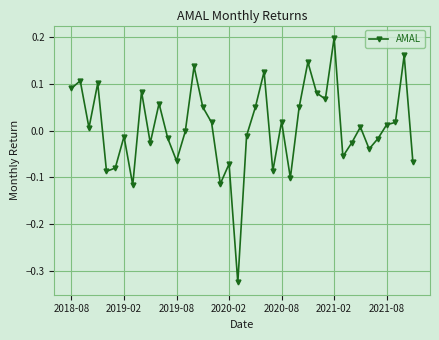

True or false: the data has more than 1 interior local peaks.

True